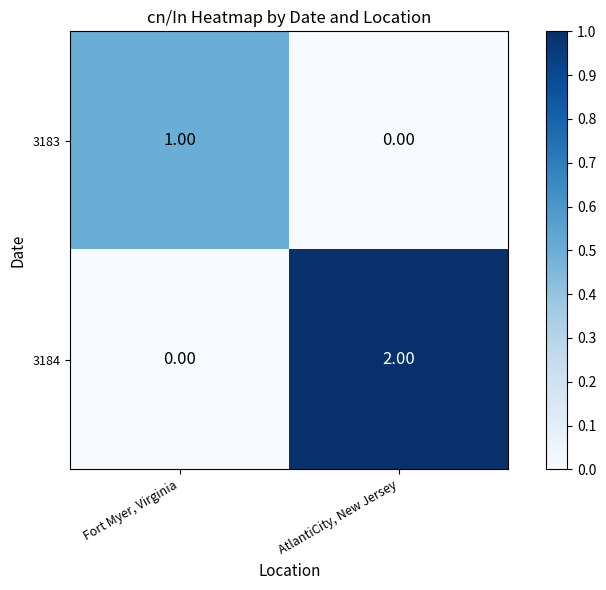

What is the total value across all series at AtlantiCity, New Jersey?

2